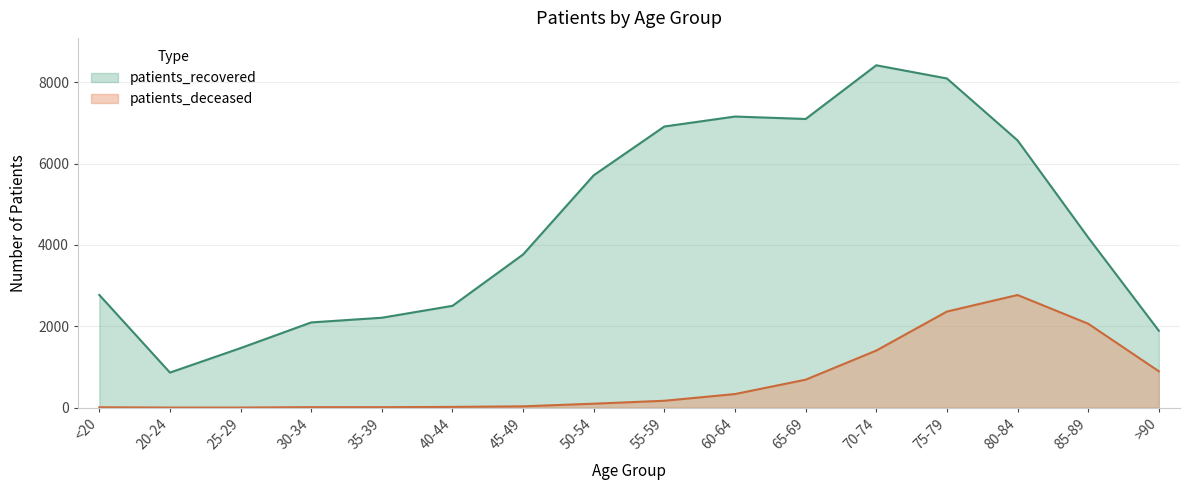

Reading right to left, what are all the values shown in this chart?

patients_deceased: >90=895	85-89=2064	80-84=2770	75-79=2363	70-74=1404	65-69=688	60-64=335	55-59=170	50-54=98	45-49=33	40-44=19	35-39=12	30-34=13	25-29=3	20-24=3	<20=10
patients_recovered: >90=1892	85-89=4184	80-84=6571	75-79=8093	70-74=8417	65-69=7097	60-64=7157	55-59=6912	50-54=5714	45-49=3767	40-44=2504	35-39=2211	30-34=2096	25-29=1465	20-24=863	<20=2771